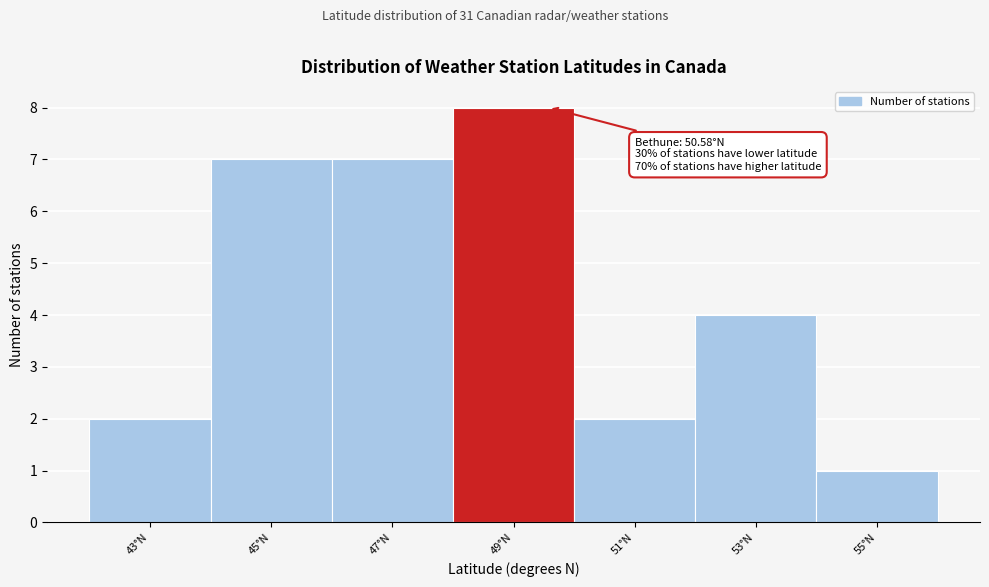

Reading right to left, what are all the values shown in this chart?

55°N=1	53°N=4	51°N=2	49°N=8	47°N=7	45°N=7	43°N=2